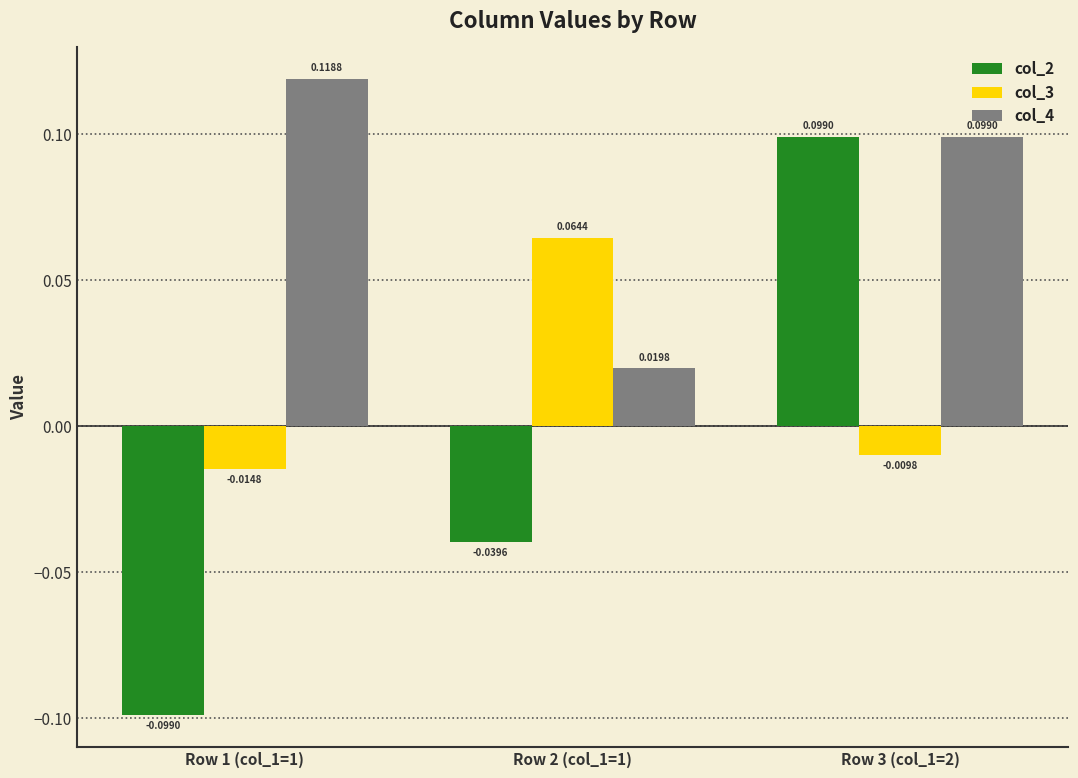

Which series has the largest range (max minus min)?

col_2